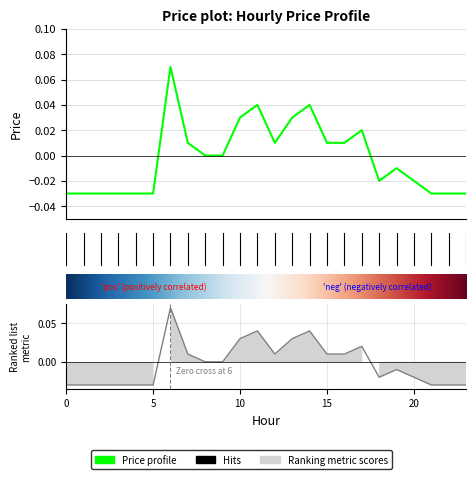

How many values are above zero?

10